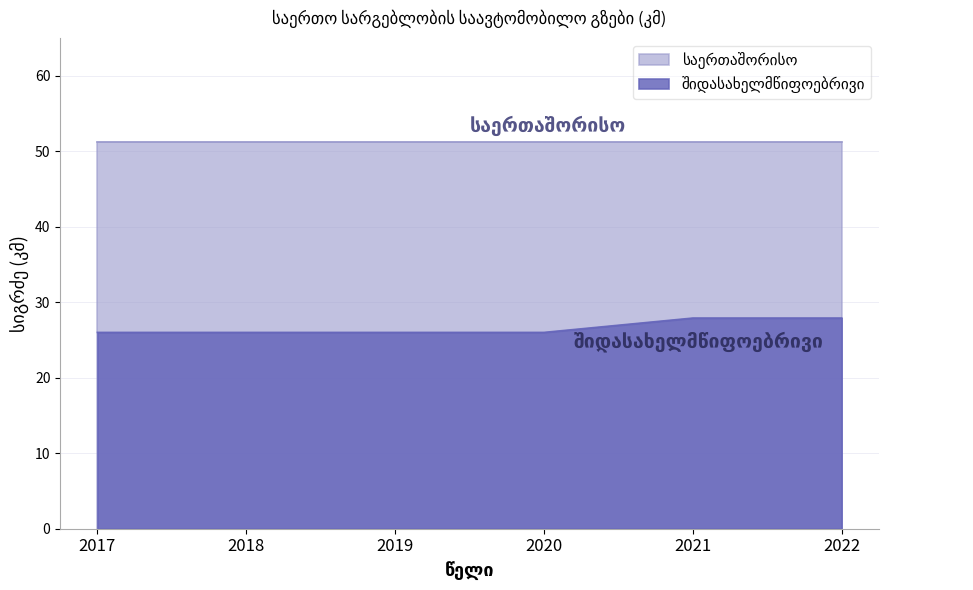

Reading right to left, extract all data points from this chart.

27.9	27.9	26.0	26.0	26.0	26.0